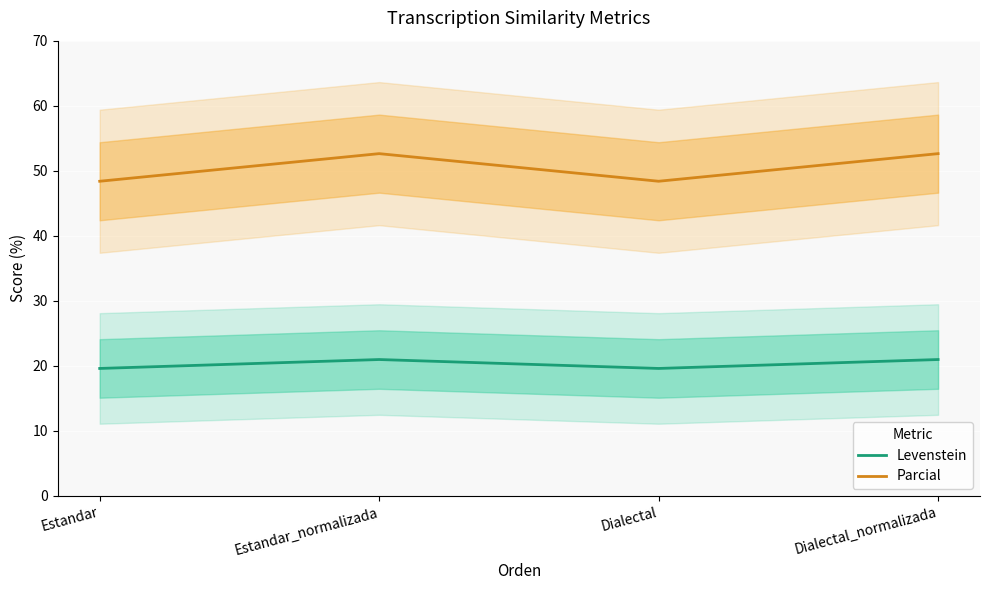

Which series has the largest total across all categories?

Parcial